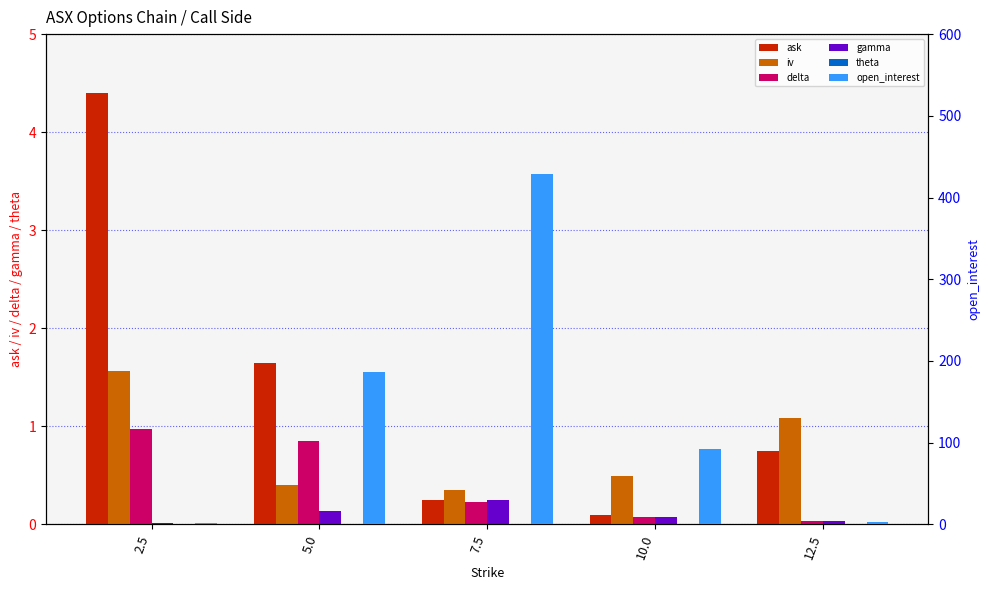

Reading left to right, extract all data points from this chart.

ask: 2.5=4.4	5.0=1.6	7.5=0.2	10.0=0.1	12.5=0.8
iv: 2.5=1.6	5.0=0.4	7.5=0.3	10.0=0.5	12.5=1.1
delta: 2.5=1.0	5.0=0.9	7.5=0.2	10.0=0.1	12.5=0.0
gamma: 2.5=0.0	5.0=0.1	7.5=0.2	10.0=0.1	12.5=0.0
theta: 2.5=0.0	5.0=0.0	7.5=0.0	10.0=0.0	12.5=0.0
open_interest: 2.5=2.0	5.0=187.0	7.5=429.0	10.0=92.0	12.5=3.0